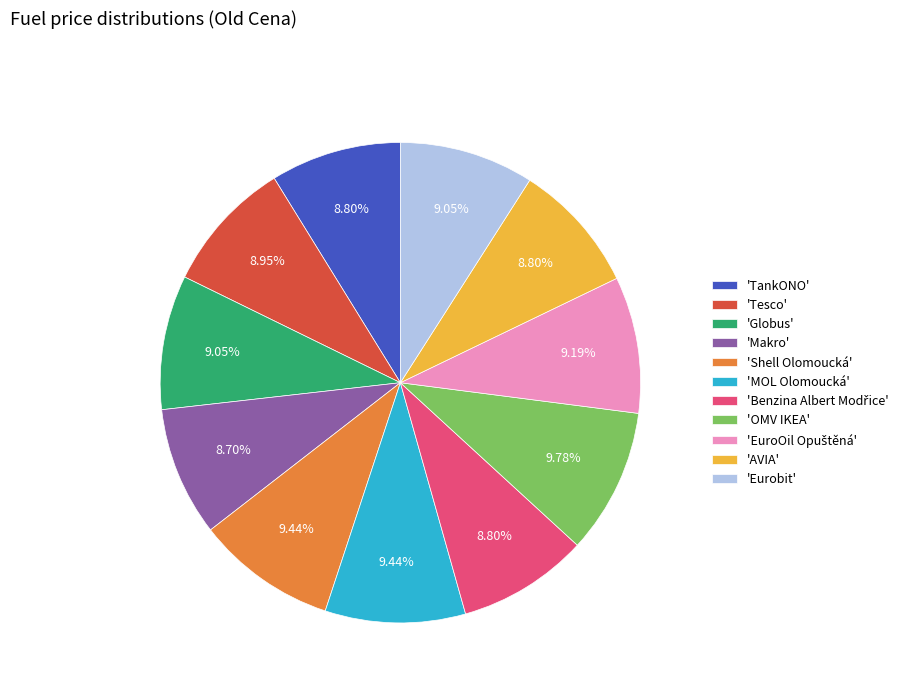

How many slices are in this pie chart?

11